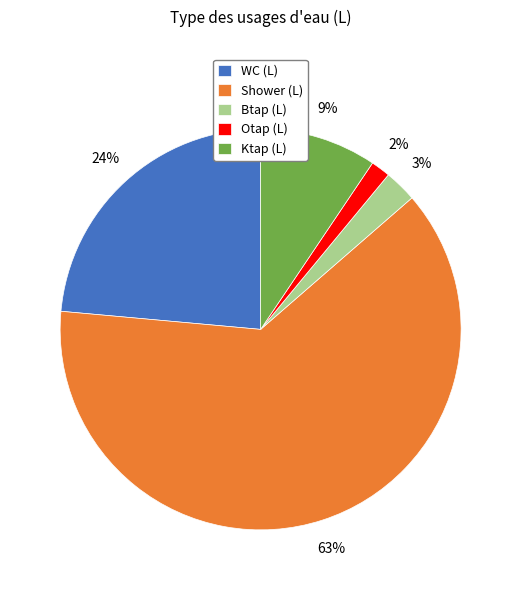

Which category has the smallest portion of the pie?

Otap (L)